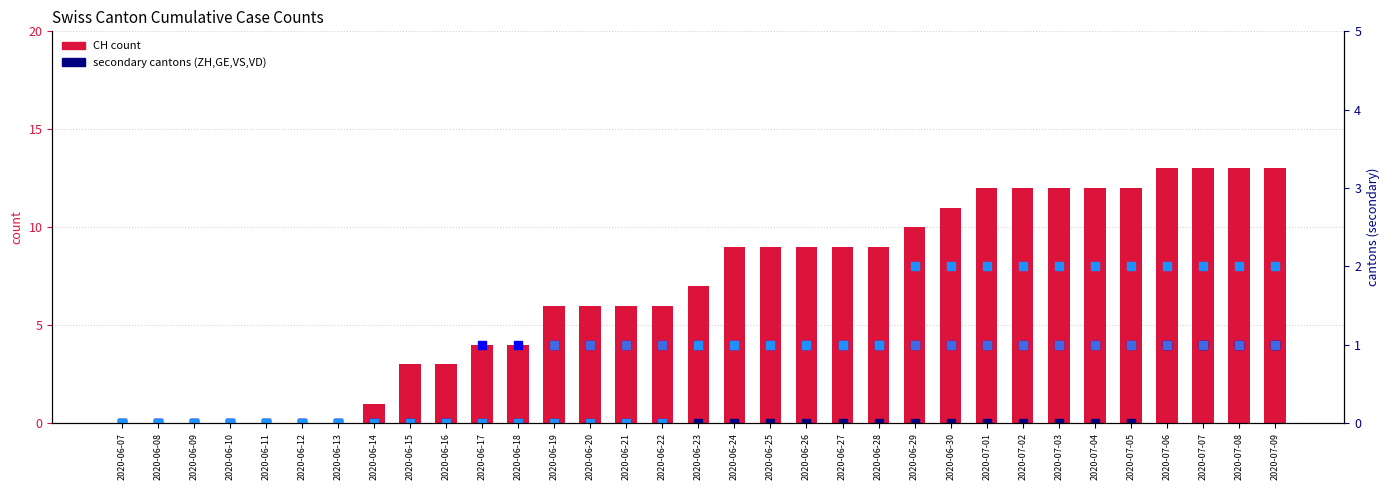

Which category has the lowest value in the VS series?

2020-06-07